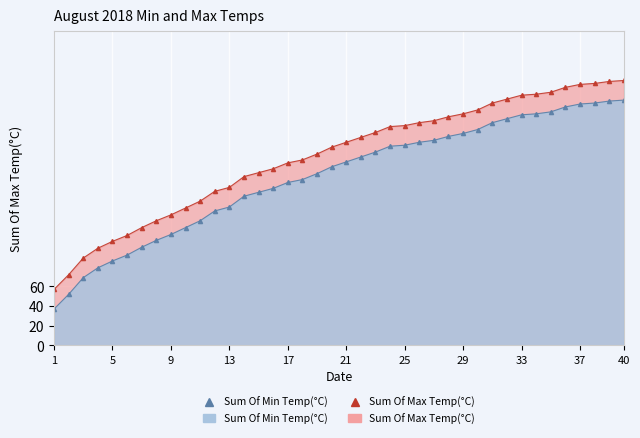

The value of Sum Of Max Temp(°C) at 35 is 399. True or false?

False